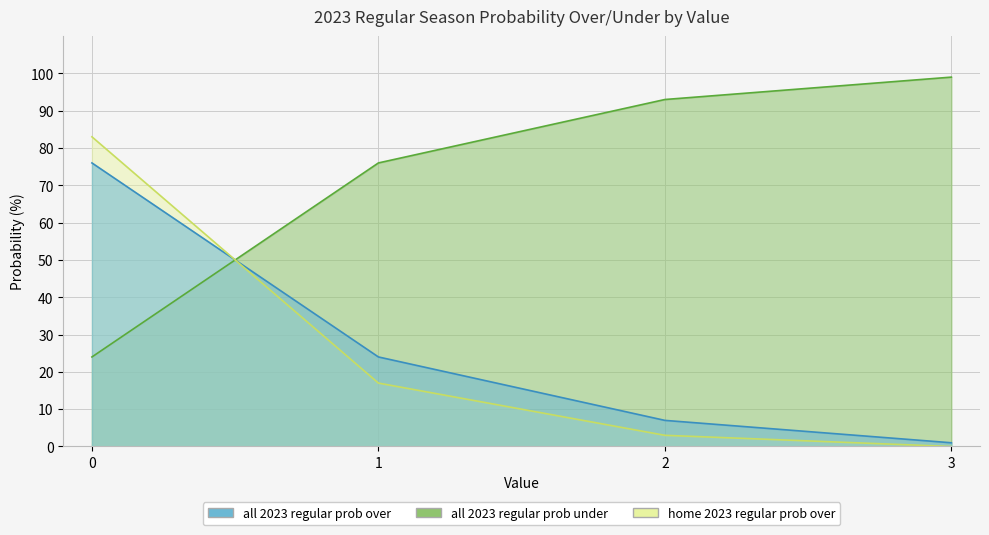

Between which two adjacent categories do all 2023 regular prob under and home 2023 regular prob over first intersect?

0 and 1